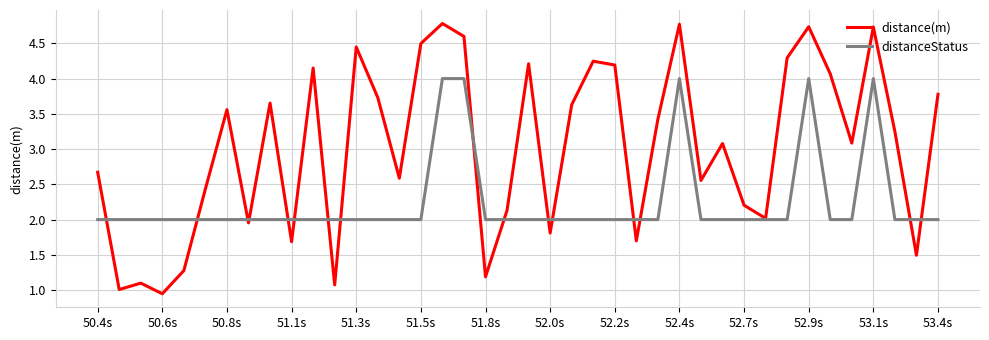

Which series has the widest spread of values?

distance(m)